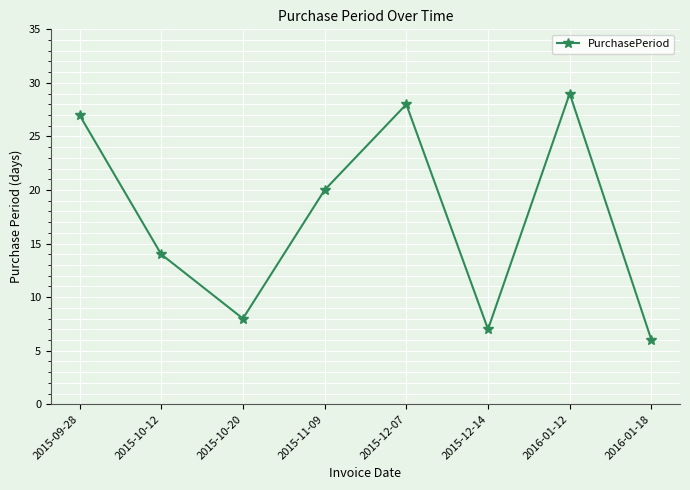

Is it true that the value at 2015-09-28 is 41?

False